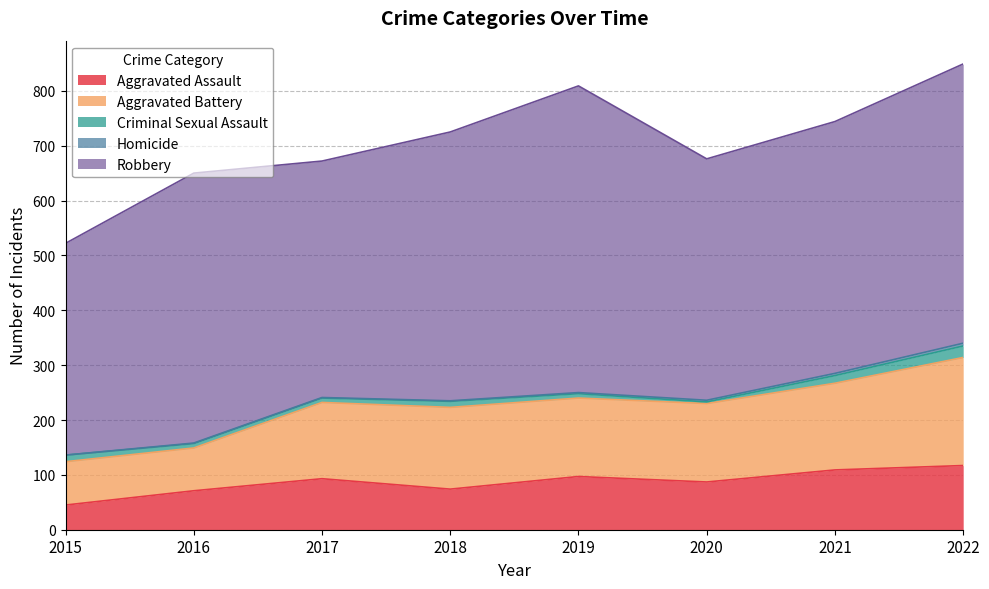

Between 2018 and 2020, which is larger?

2020